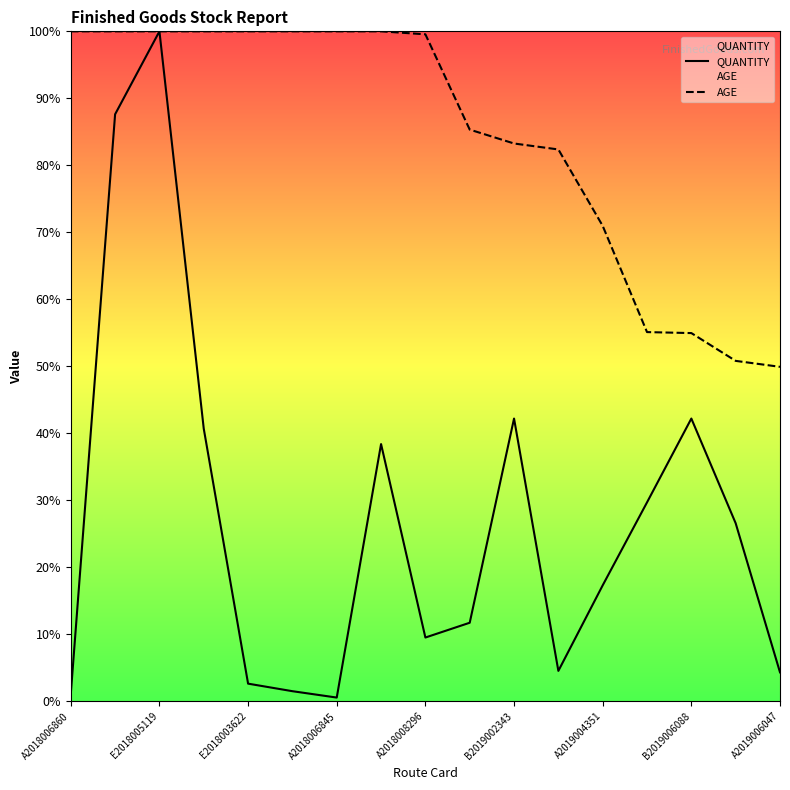

How many values in the QUANTITY series are below 17?

8